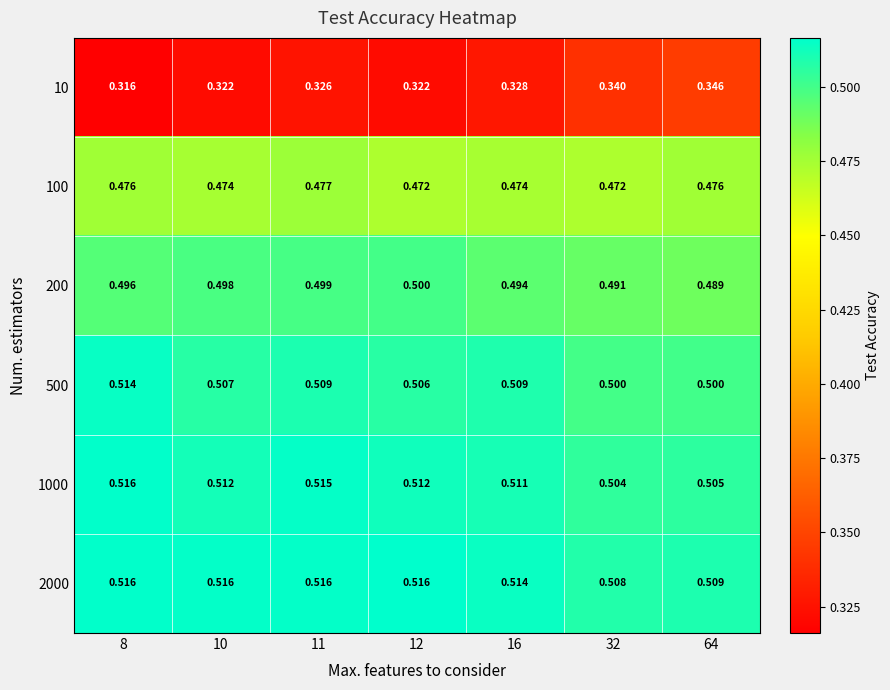

Is the value of 1000 at 8 greater than the value of 200 at 8?

Yes